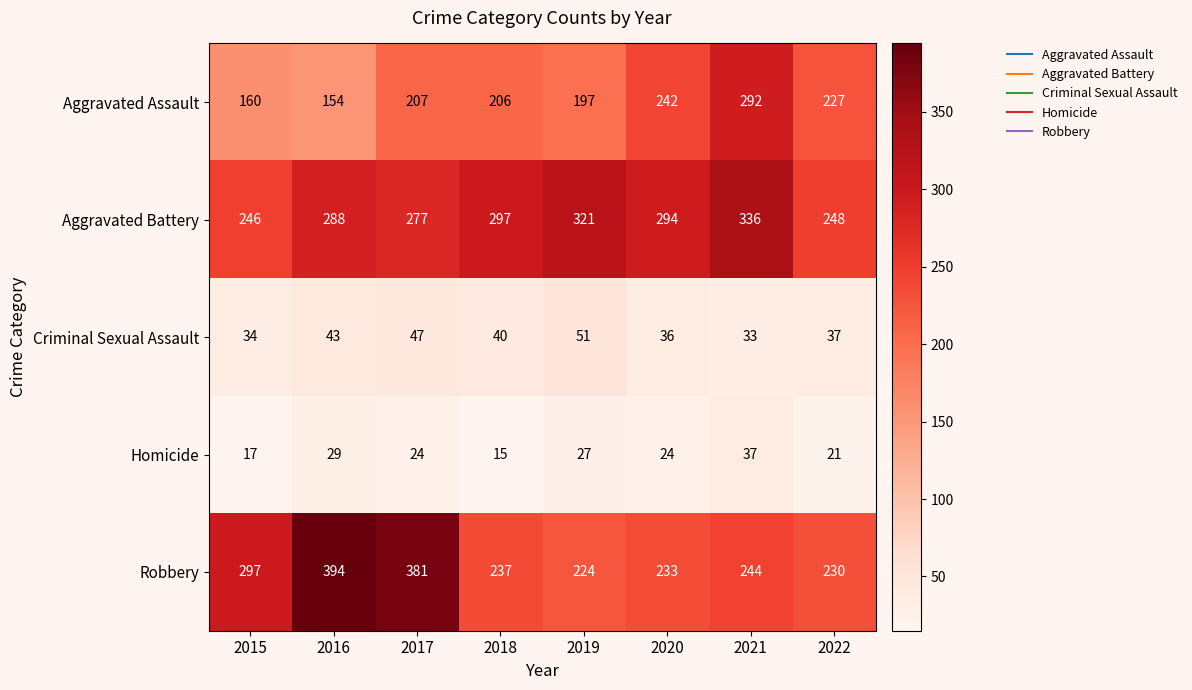

At how many categories does at least one series exceed 144?

8